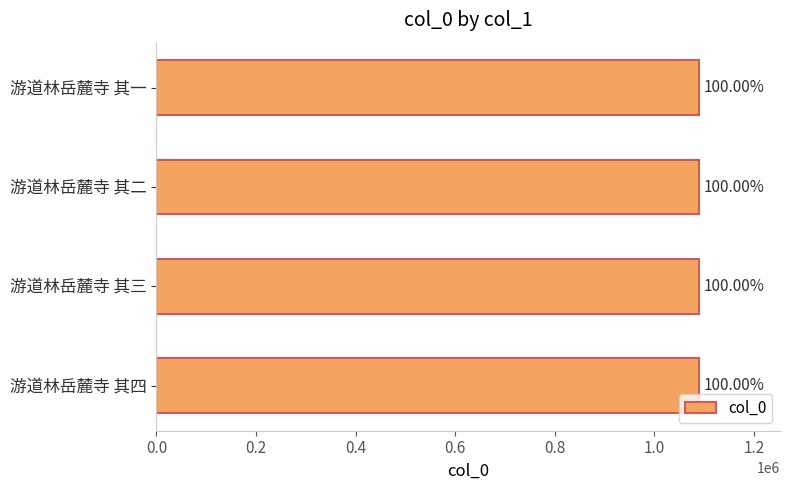

Does the chart contain any negative values?

No